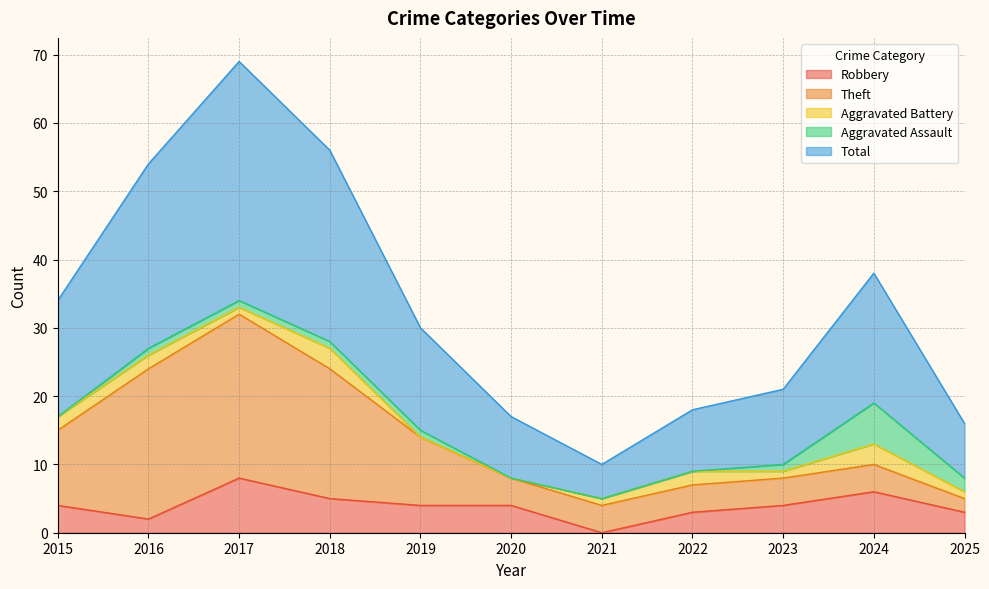

How many lines are shown in the chart?

5